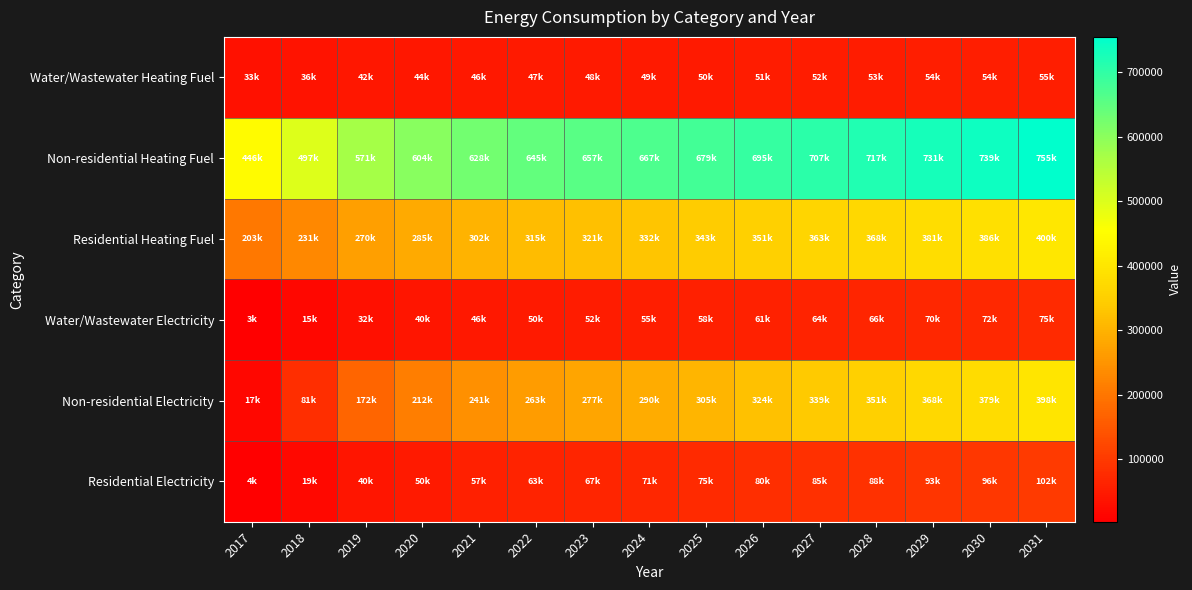

At which category is the sum across all series the highest?

2031